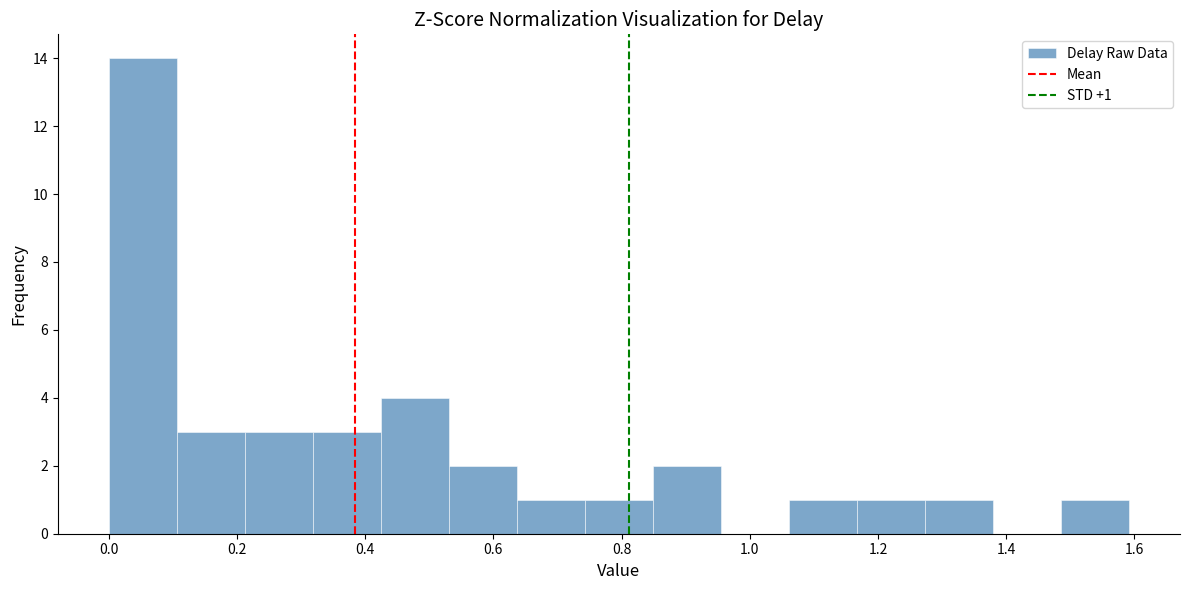

Over which range of the x-axis is the bar tallest?

0.00 to 0.10